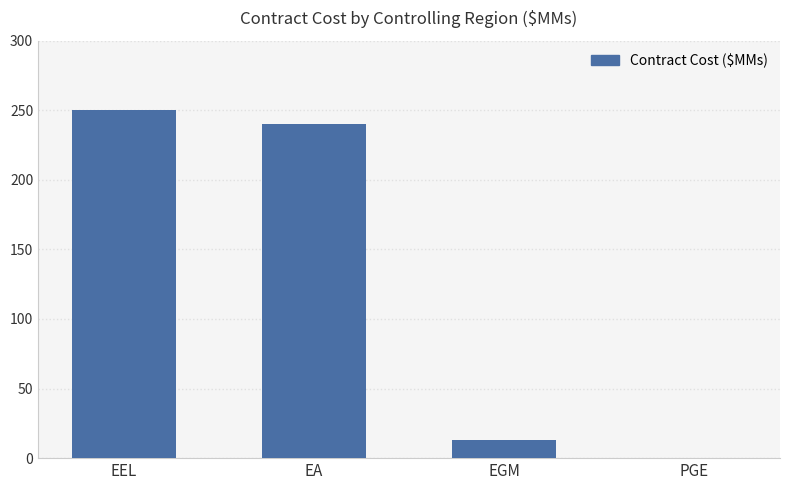

Is it true that the value at PGE is 0.0?

True